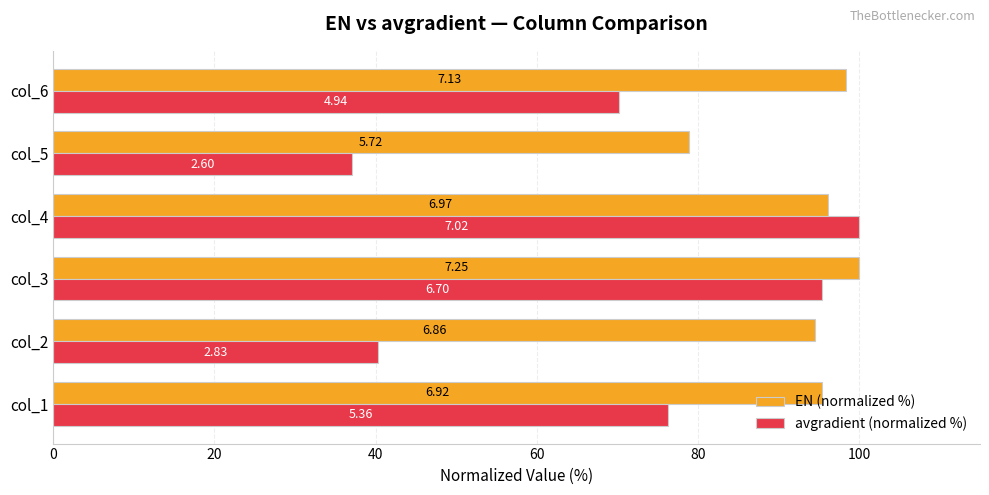

What are all the series names shown in the legend?

EN (normalized %), avgradient (normalized %)